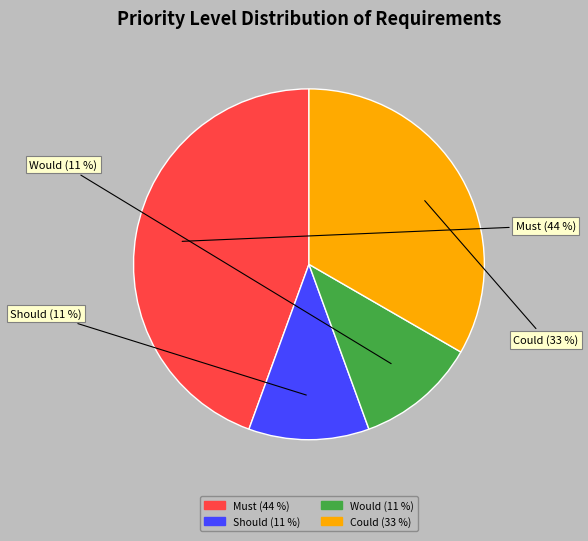

Does any single category account for the majority?

No